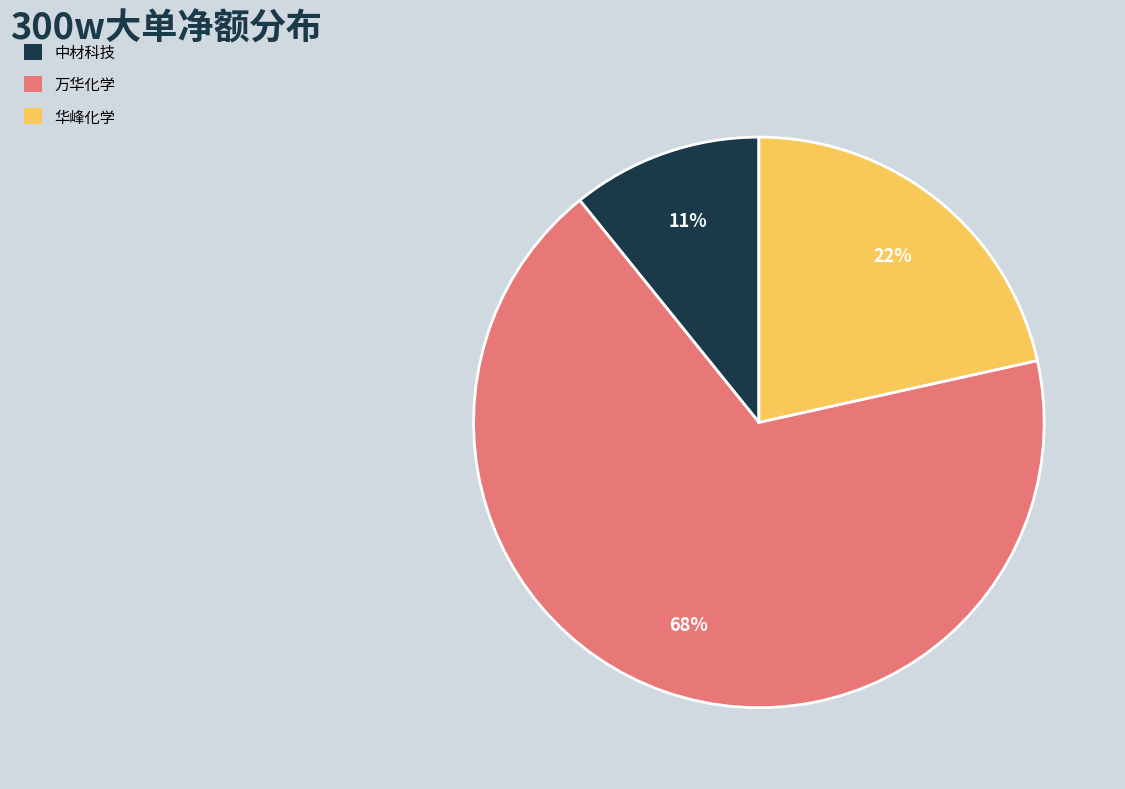

To the nearest percent, what is the average slice percentage?

33%